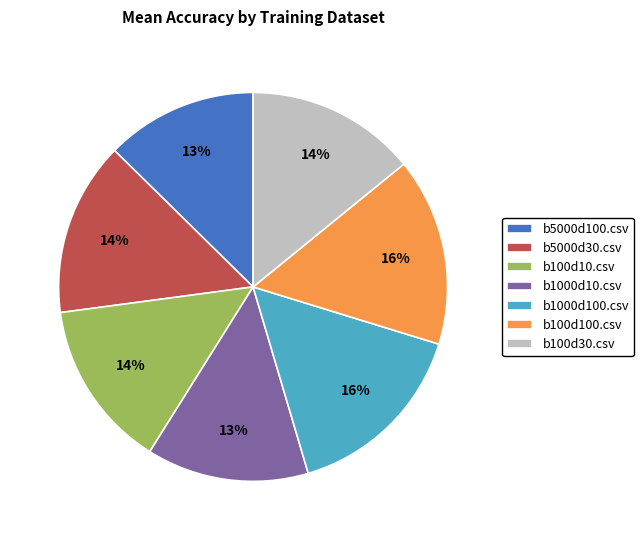

Does any single category account for the majority?

No